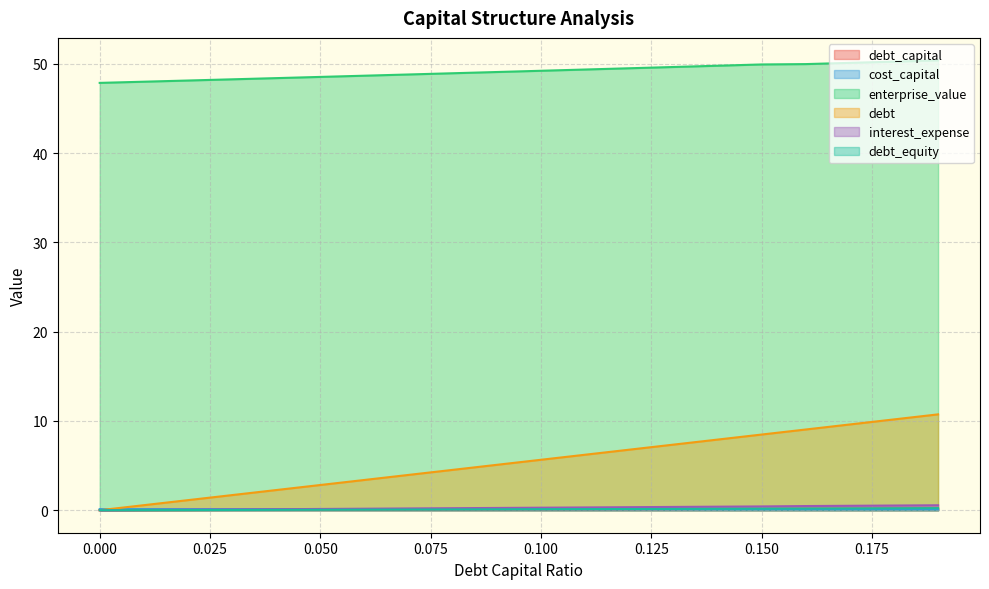

True or false: enterprise_value has more than 0 interior local peaks.

False